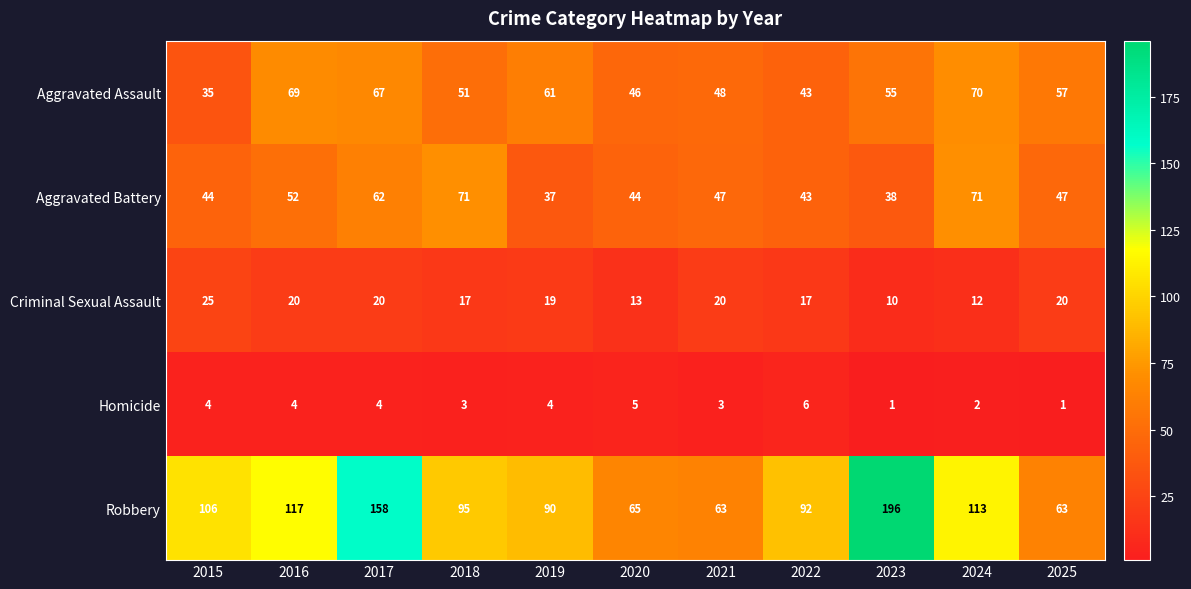

What is the difference between the maximum and second lowest values in the Criminal Sexual Assault series?

13